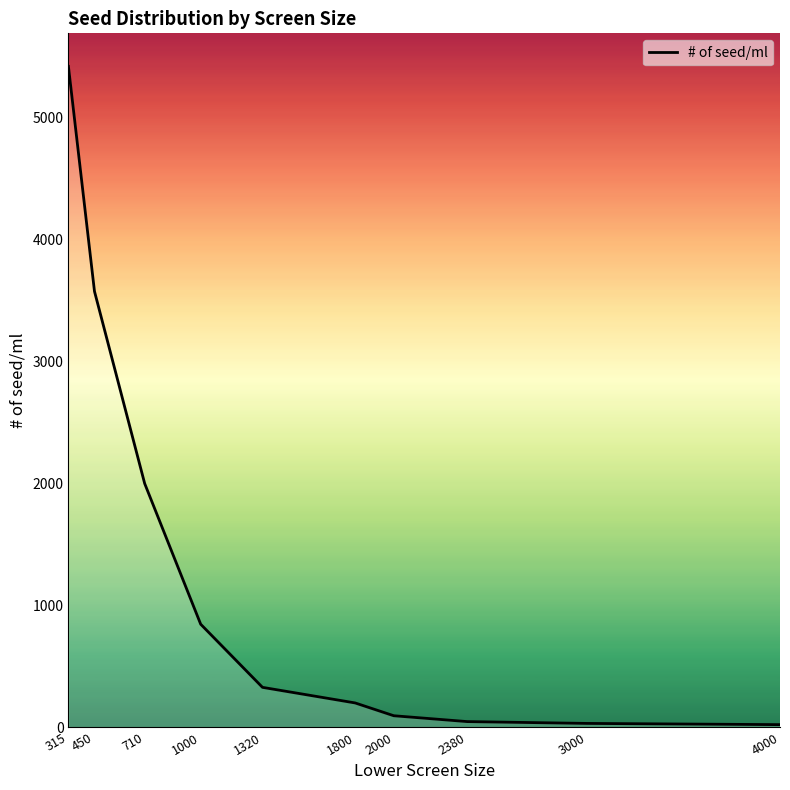

What is the smallest value displayed?

22